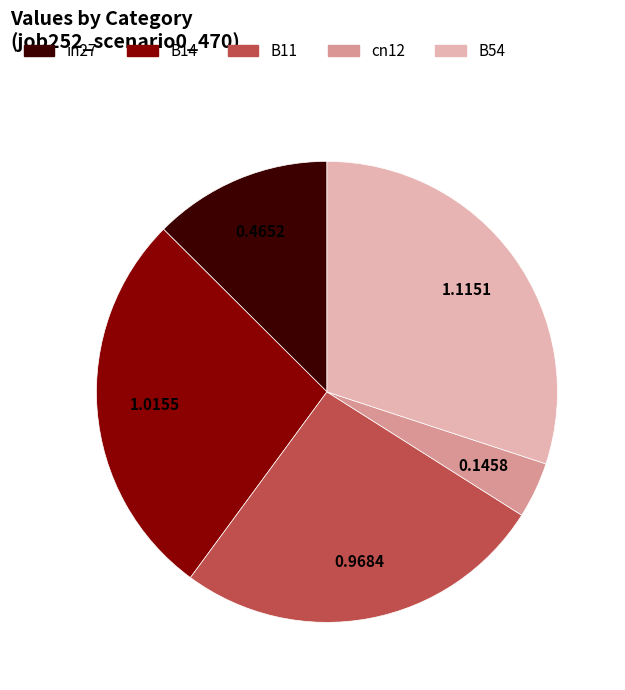

Does cn12 represent more than half of the total?

No